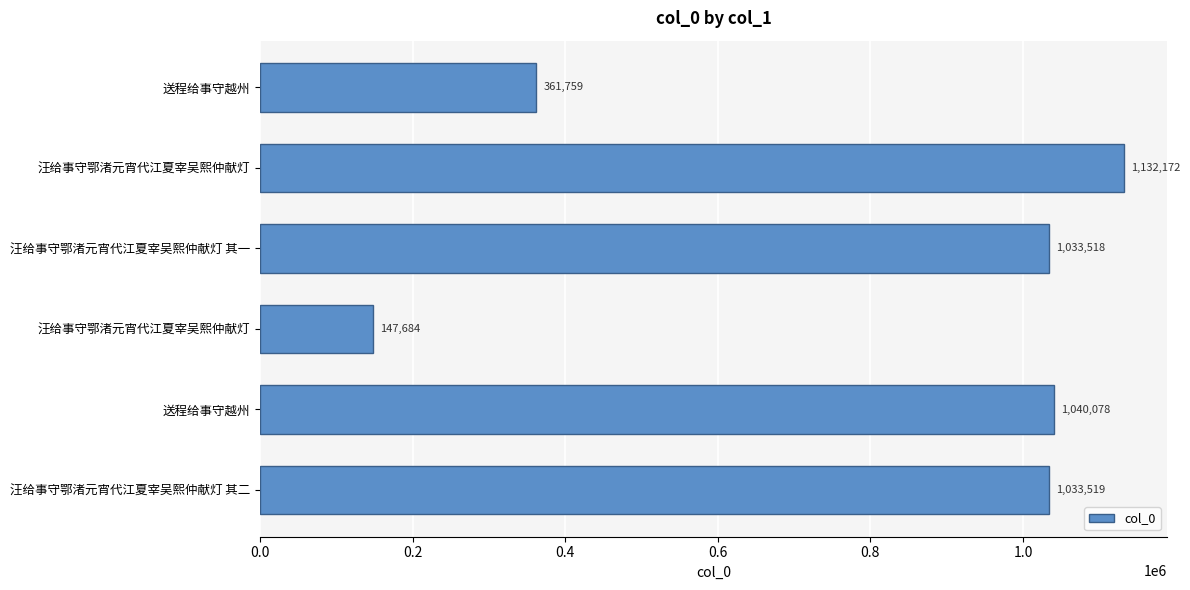

How many data points are less than 1033519?

3